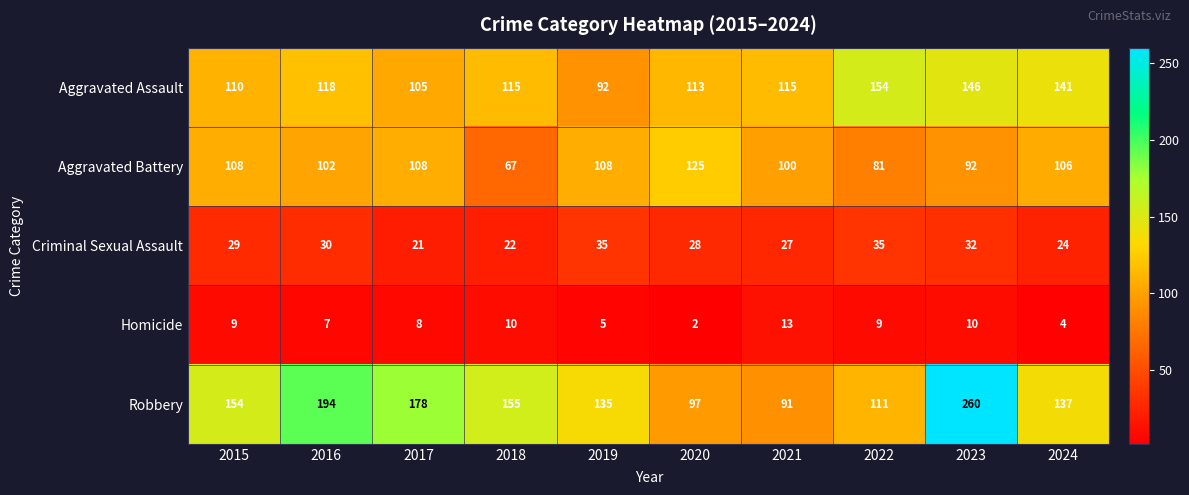

Rank the series by their maximum value, from lowest to highest.

Homicide, Criminal Sexual Assault, Aggravated Battery, Aggravated Assault, Robbery